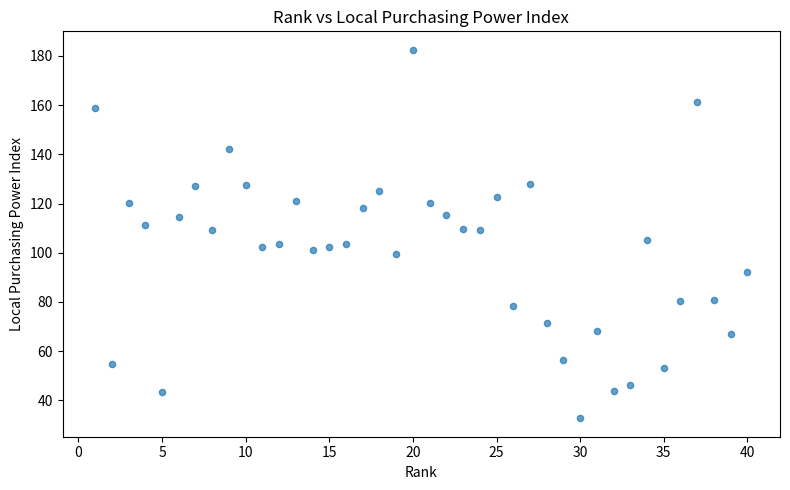

What is the range of X values (max minus min)?

39.0